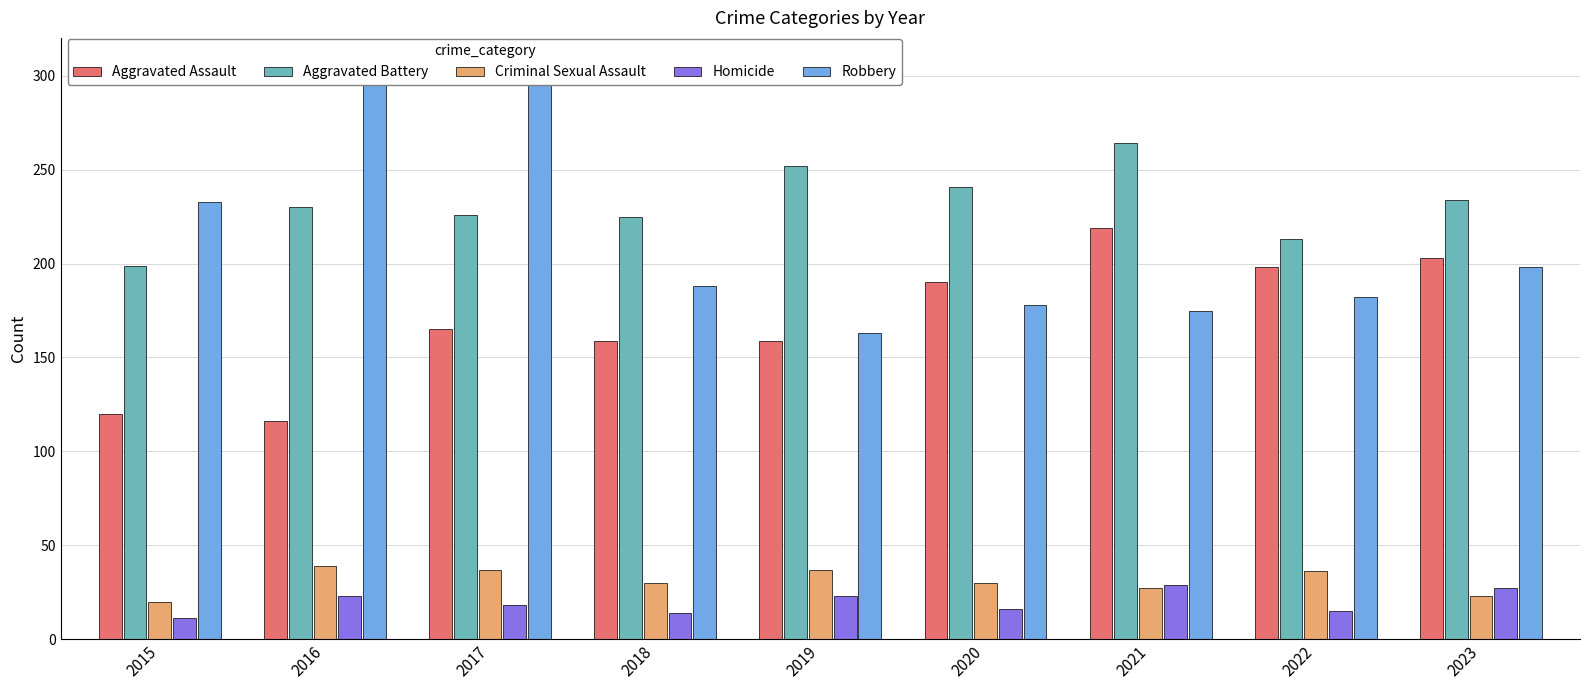

What value does the Homicide series have at 2018, to the nearest 10?

10